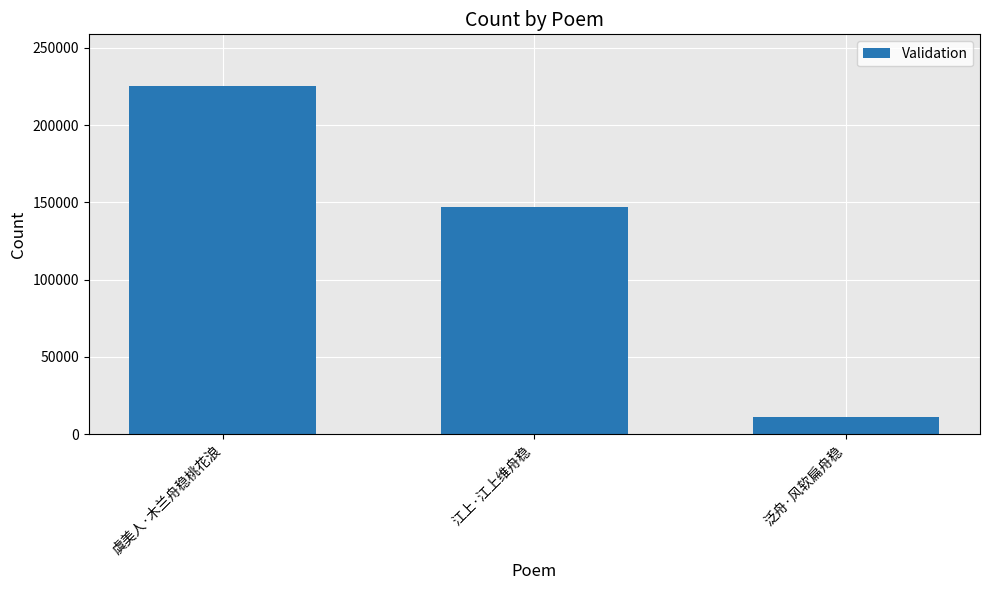

Which label corresponds to the smallest value in the chart?

泛舟·风软扁舟稳